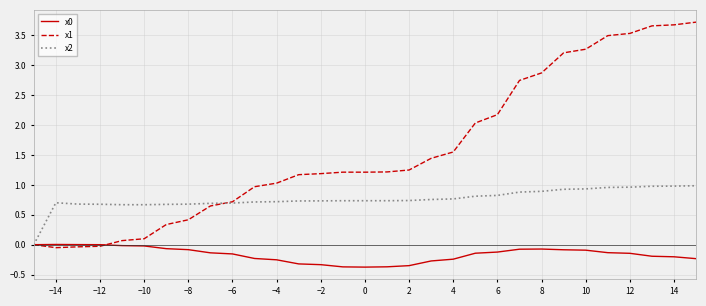

Which series has the widest spread of values?

x1